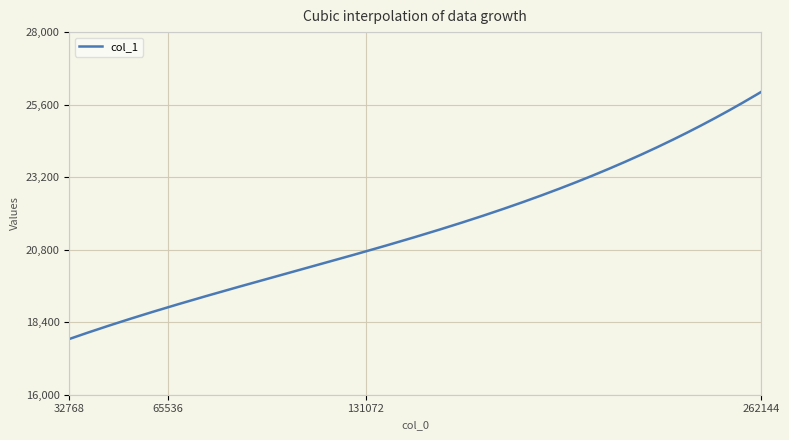

What is the minimum value shown in the chart?

17844.0